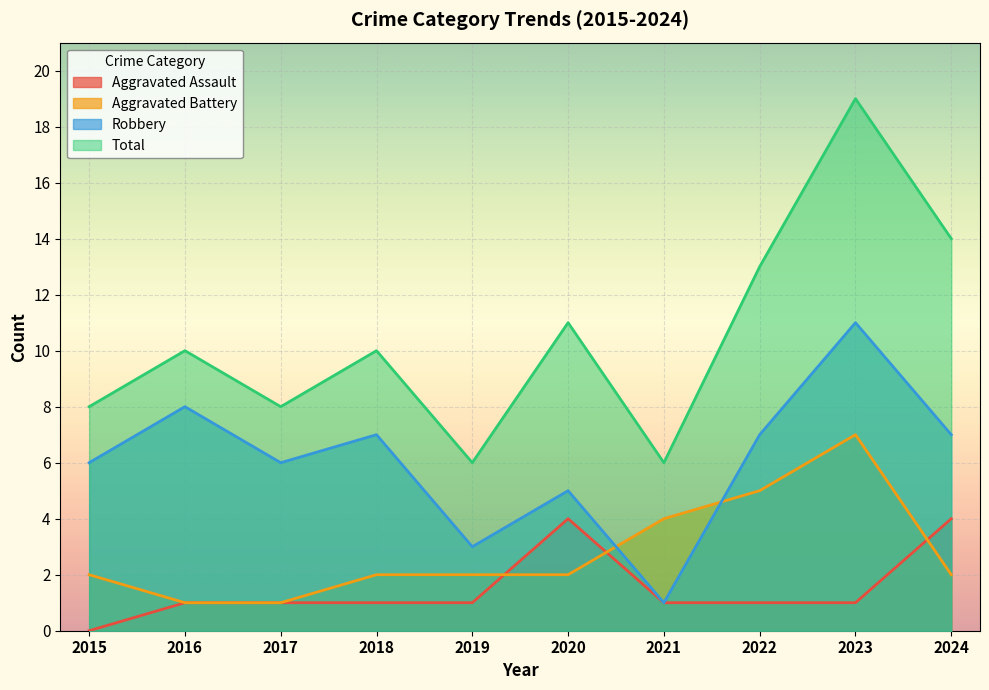

At which category does Robbery reach its first local peak?

2016